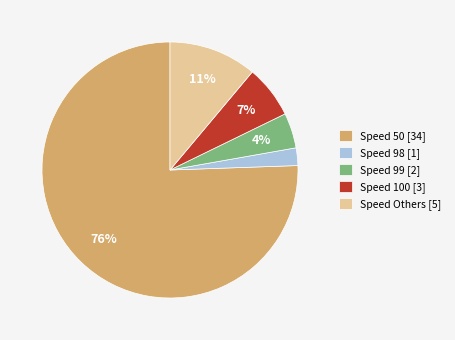

Is the sum of Speed 100 [3] and Speed 98 [1] greater than half?

No